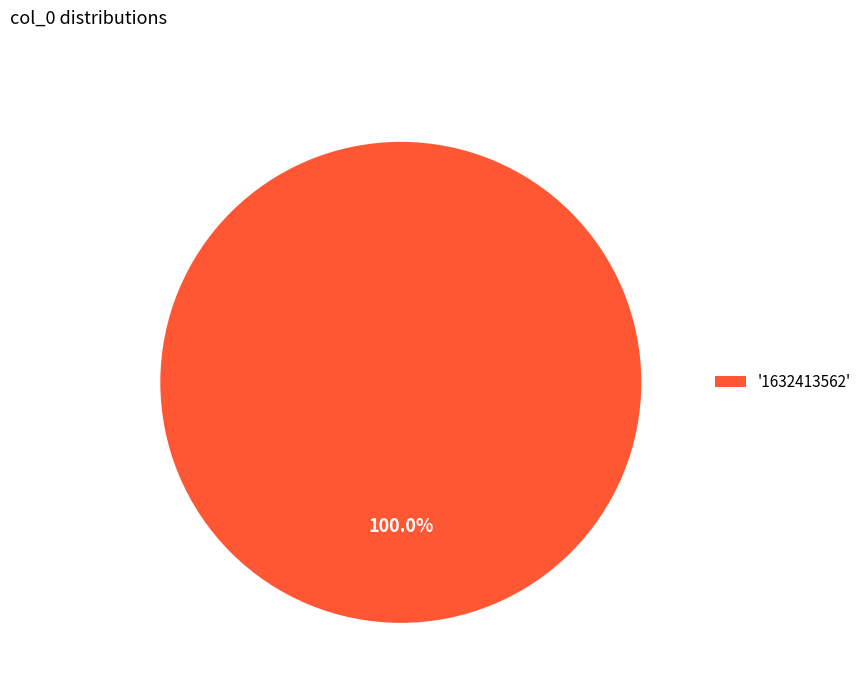

Rank the categories by value from lowest to highest.

'1632413562'